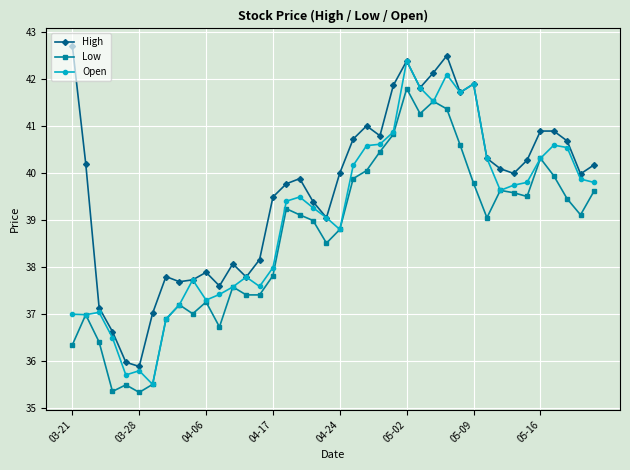

What is the value of the Open point at the 37th from the left?

40.6